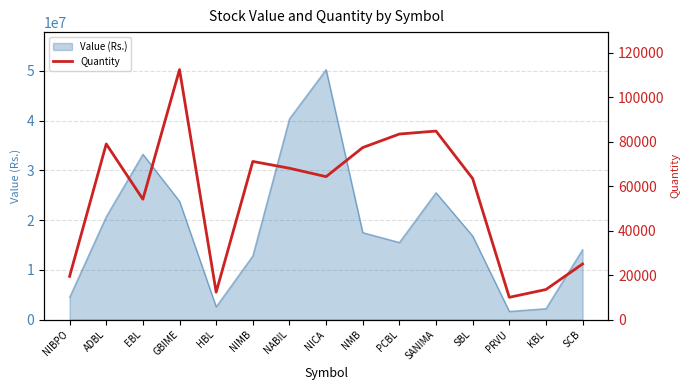

Does the chart have visible grid lines?

Yes